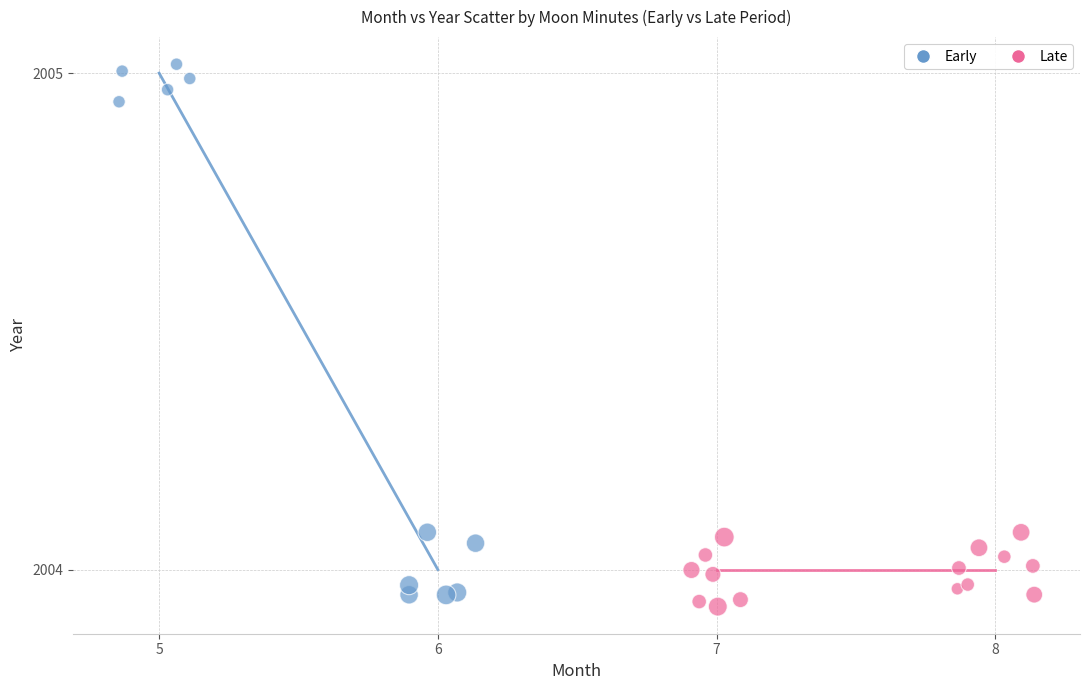

Which series contains the highest Y value?

Early